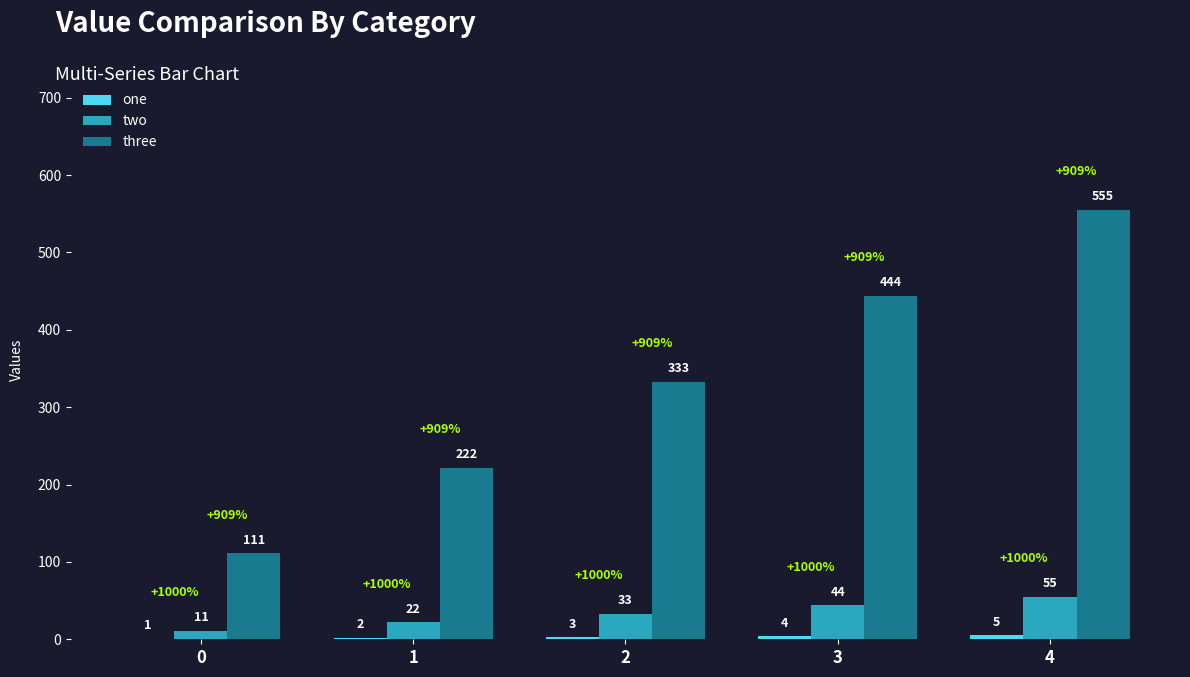

Between 2 and 3, which series saw the biggest shift?

three